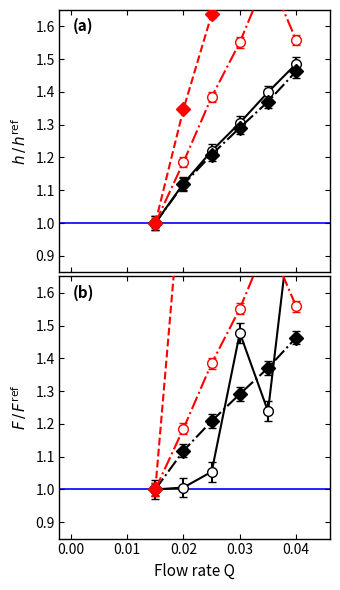

True or false: hUpMax and hUp cross at least once.

False